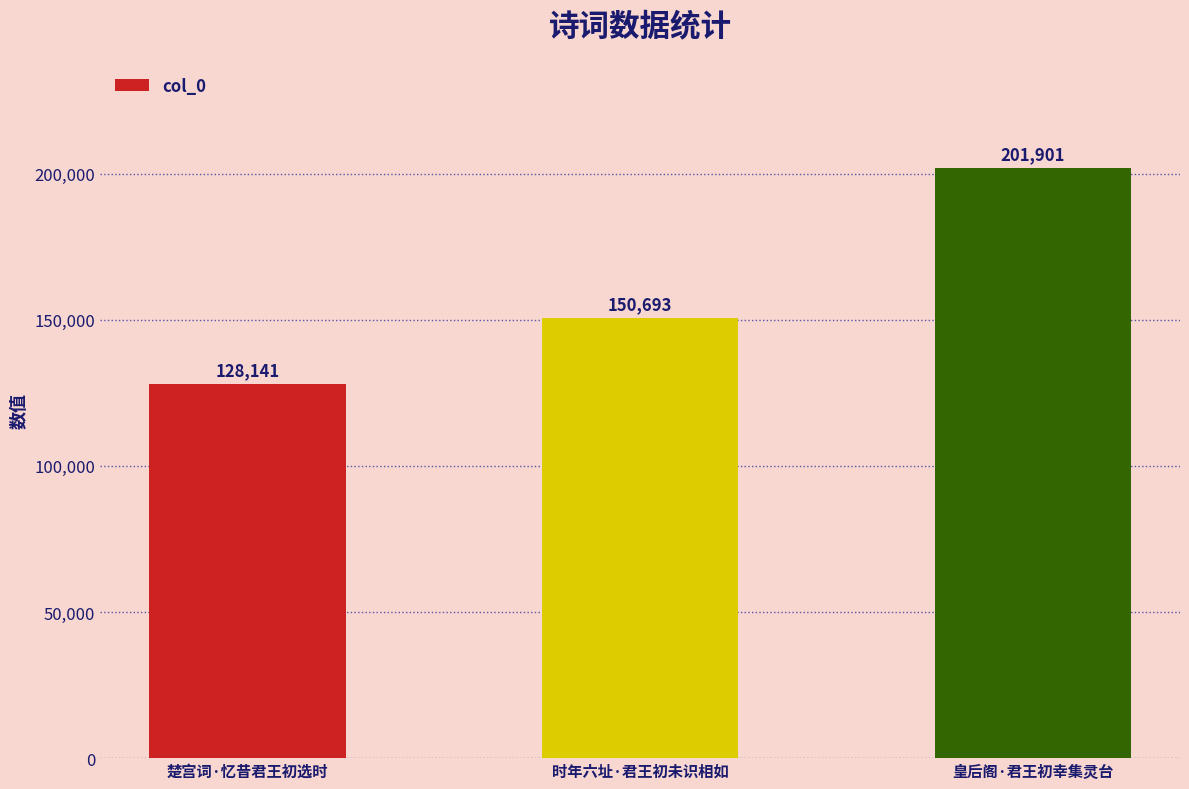

Approximately how many times larger is the value at 楚宫词·忆昔君王初选时 compared to 皇后阁·君王初幸集灵台?

0.6